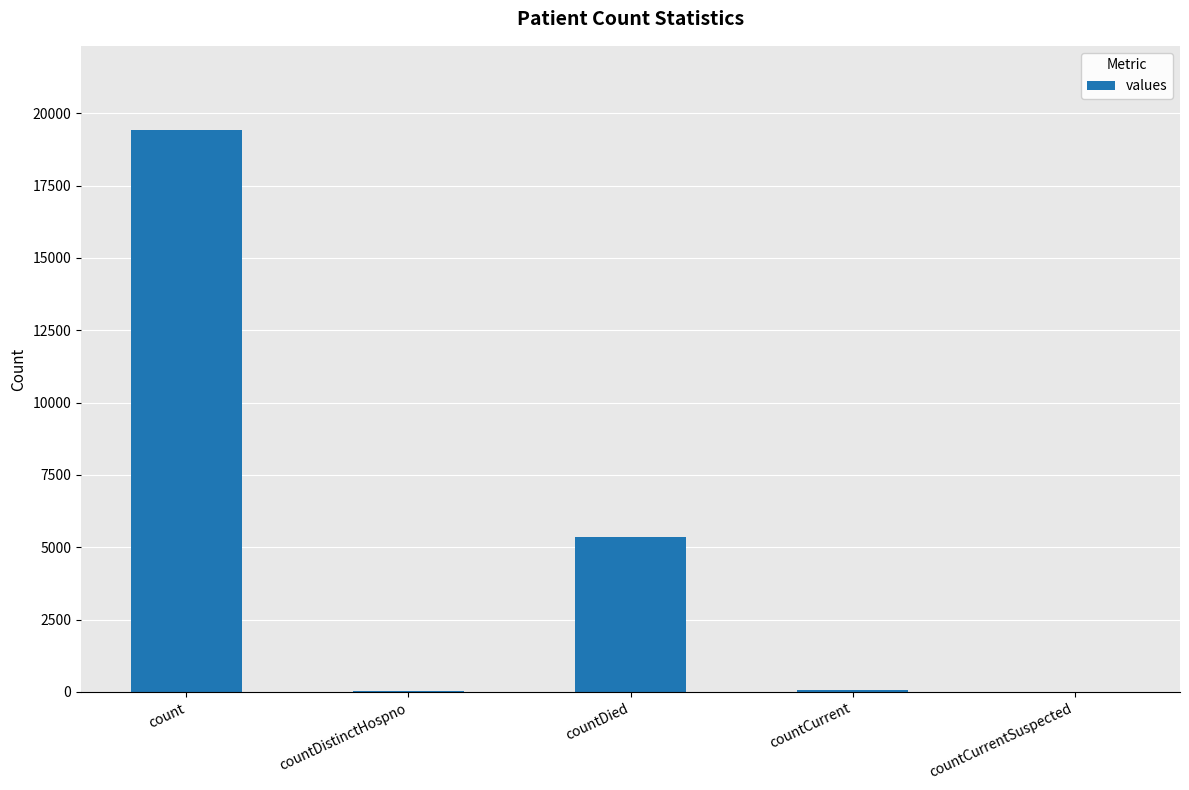

How many distinct data groups are displayed?

1